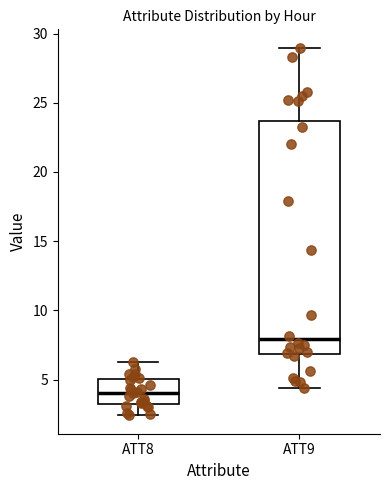

Reading left to right, transcribe this box plot: for each box, give where its median line is, the range the box spans, and where its two whiskers end, as read against the y-axis. The values are not printed on the chart, so give them approximately, as read against the axis.

ATT8: median 4.0, box 3.5 to 5.0, whiskers 2.5 to 6.5
ATT9: median 8.0, box 7.0 to 23.5, whiskers 4.5 to 29.0